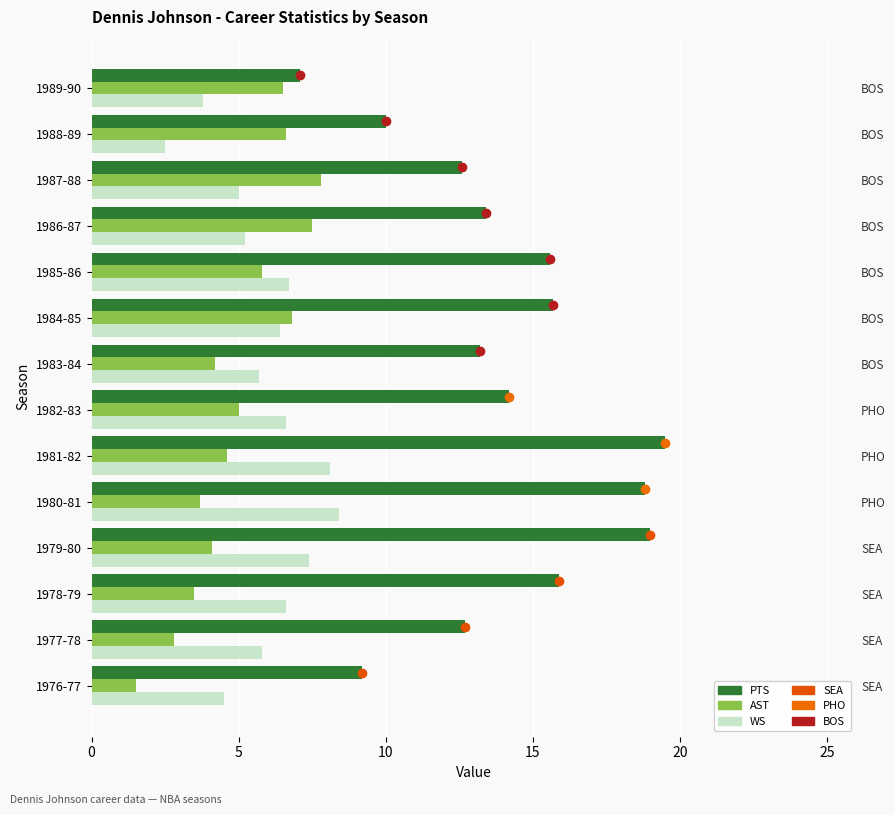

Rank the series at 1985-86 from lowest to highest value.

AST, WS, PTS